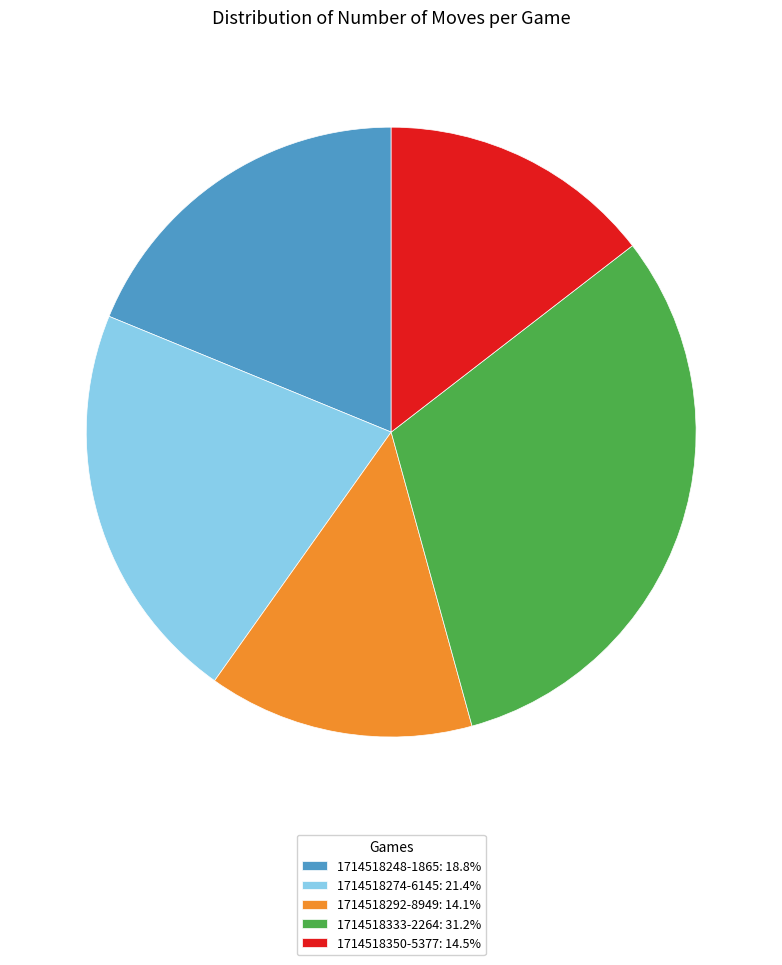

Do 1714518274-6145: 21.4% and 1714518292-8949: 14.1% together represent more than half of the pie?

No